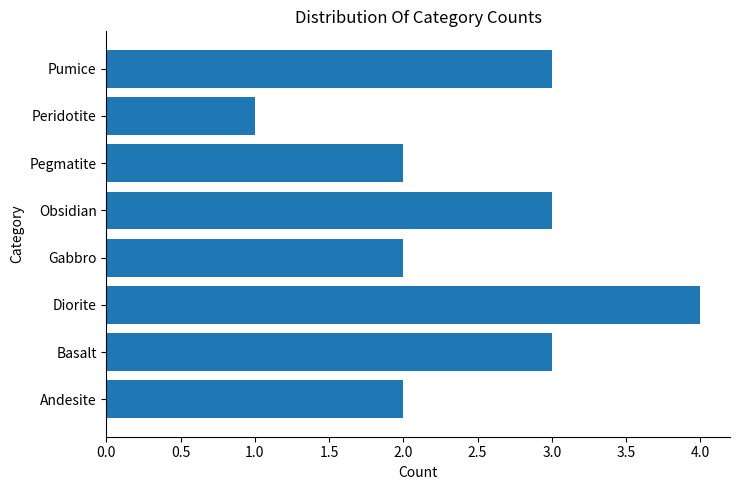

True or false: the data shows 3 at Basalt.

True